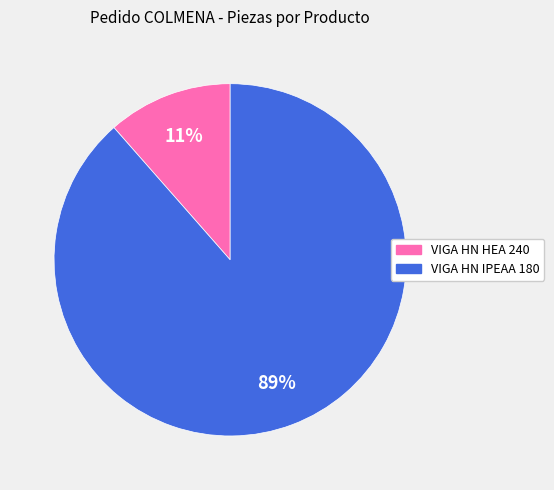

To the nearest percent, what is the average slice percentage?

50%